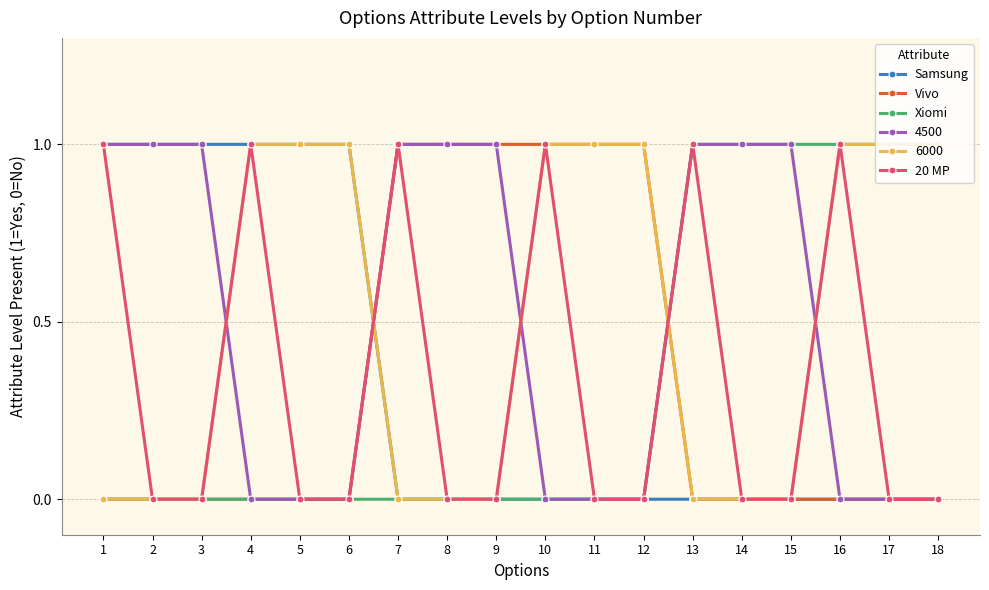

The value of Xiomi at 11 is 0. True or false?

True